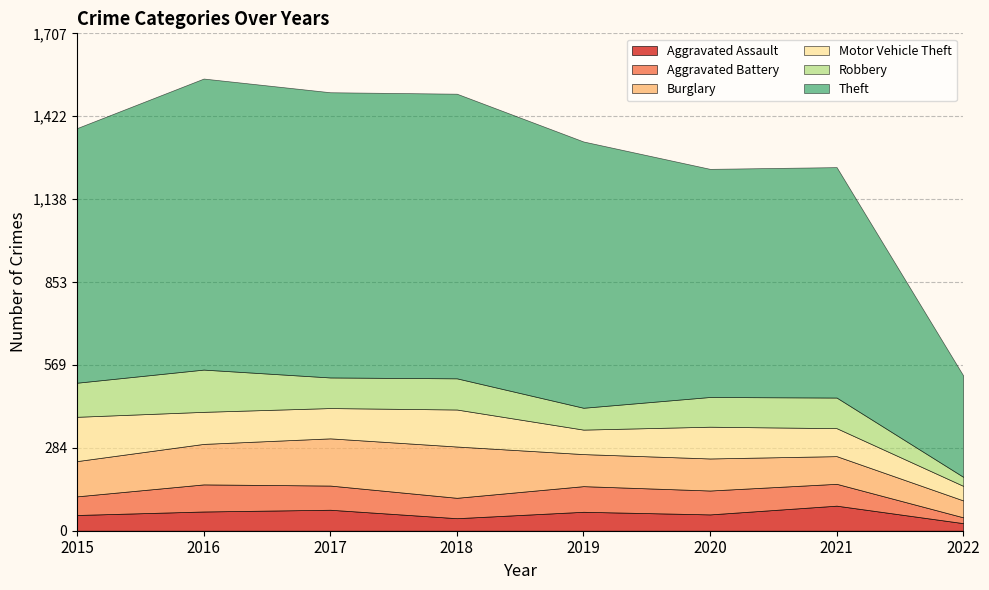

True or false: Aggravated Battery and Burglary cross at least once.

False